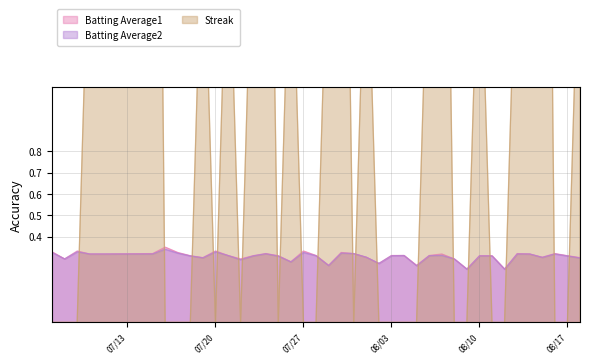

At how many categories does at least one series exceed 2?

7